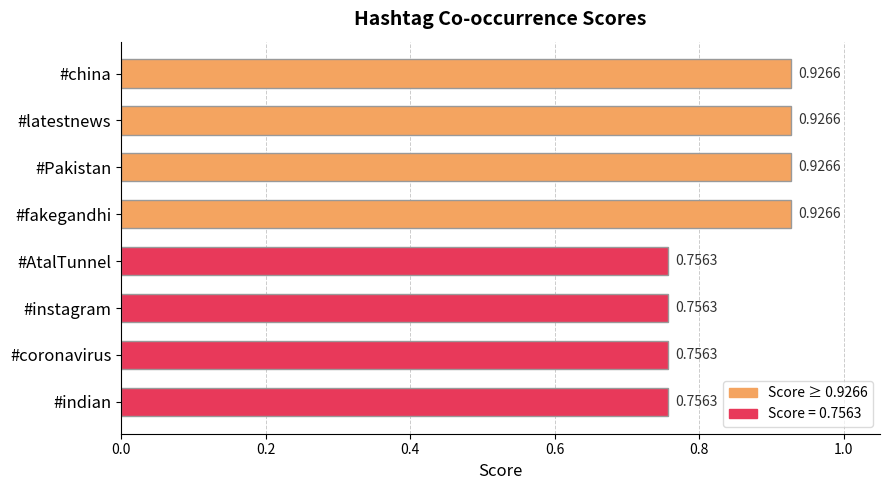

What is the sum of the values at #AtalTunnel and #coronavirus?

1.5